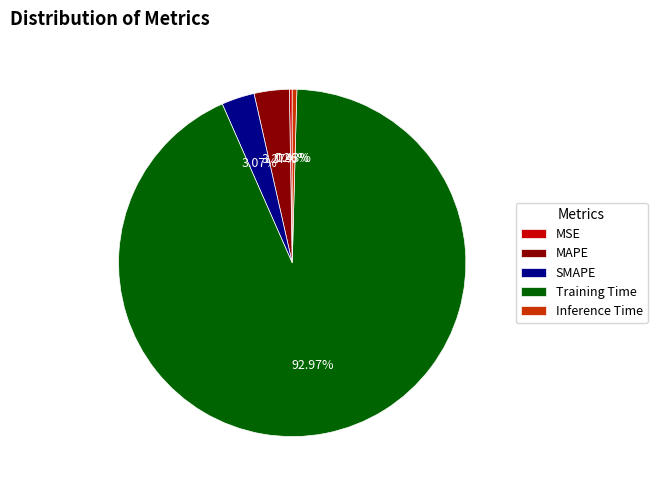

To the nearest percent, what is the average slice percentage?

20%